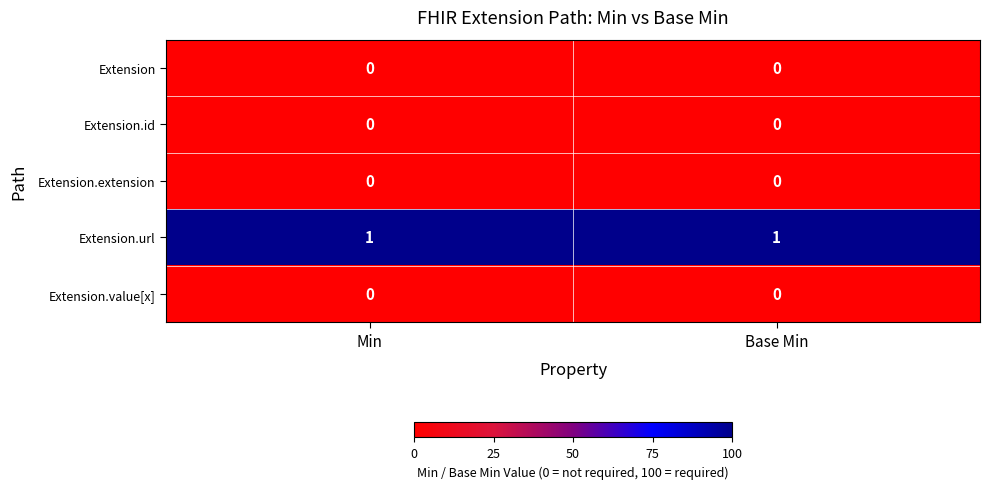

True or false: Extension.url has a value of 1 at Base Min.

True